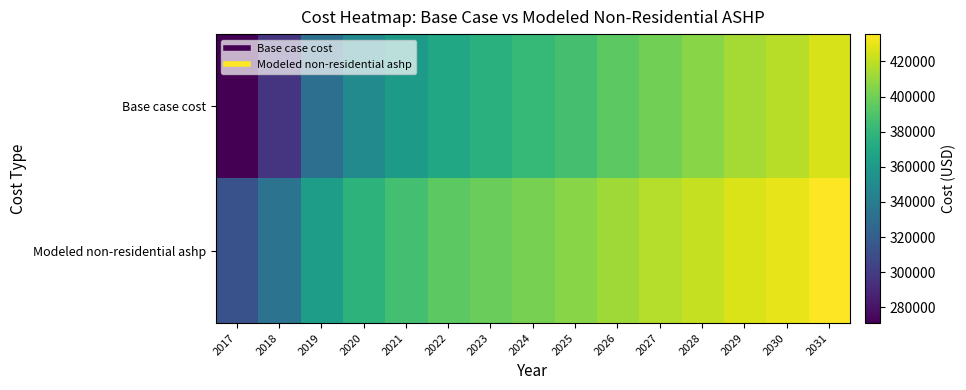

Which series changed the most between 2019 and 2028?

Base case cost